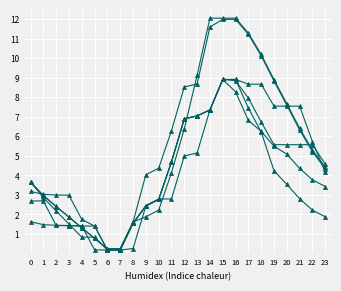

How many lines are shown in the chart?

6